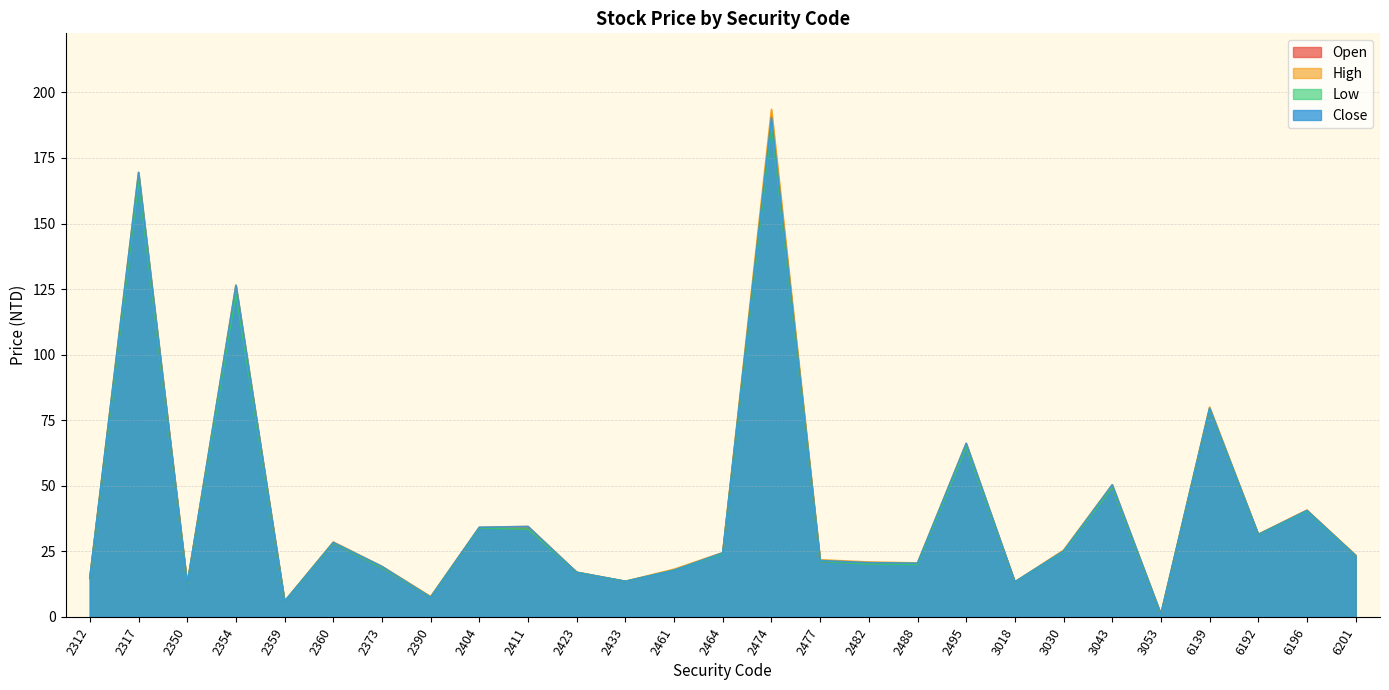

At how many categories does at least one series exceed 137?

2